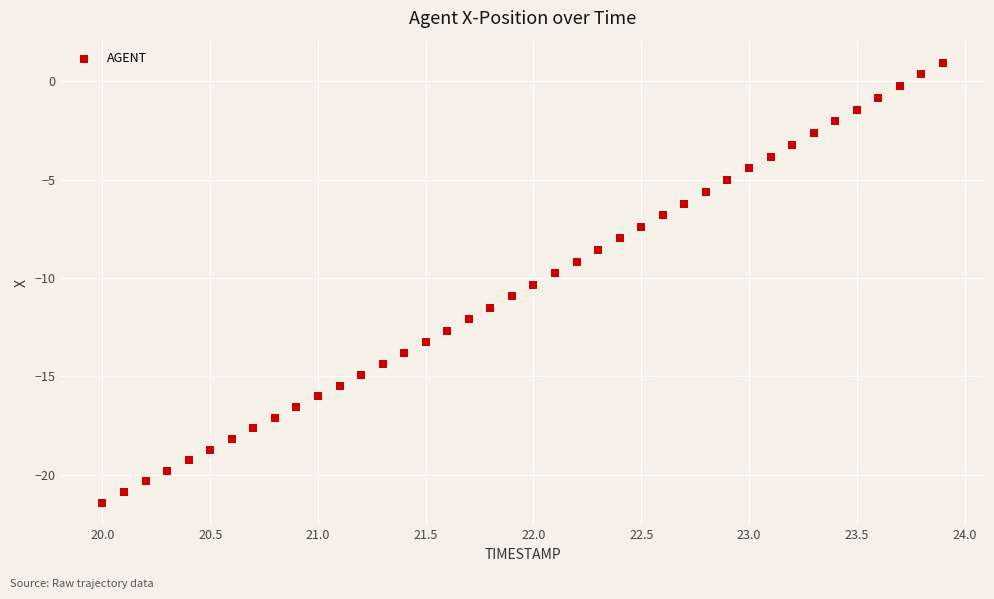

What is the range of X values (max minus min)?

3.9